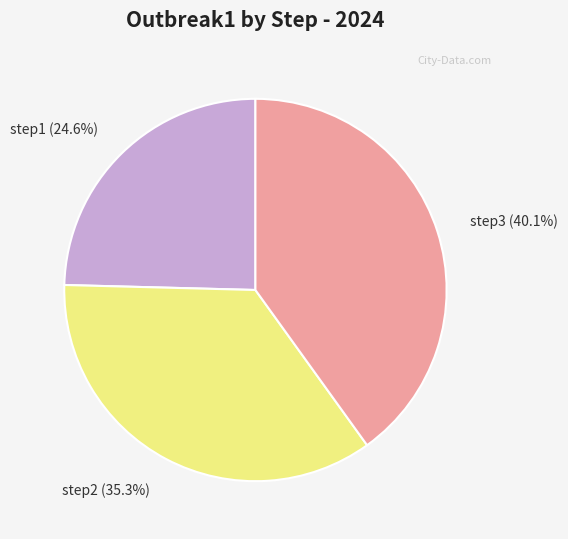

Is there any slice that represents more than half of the pie?

No